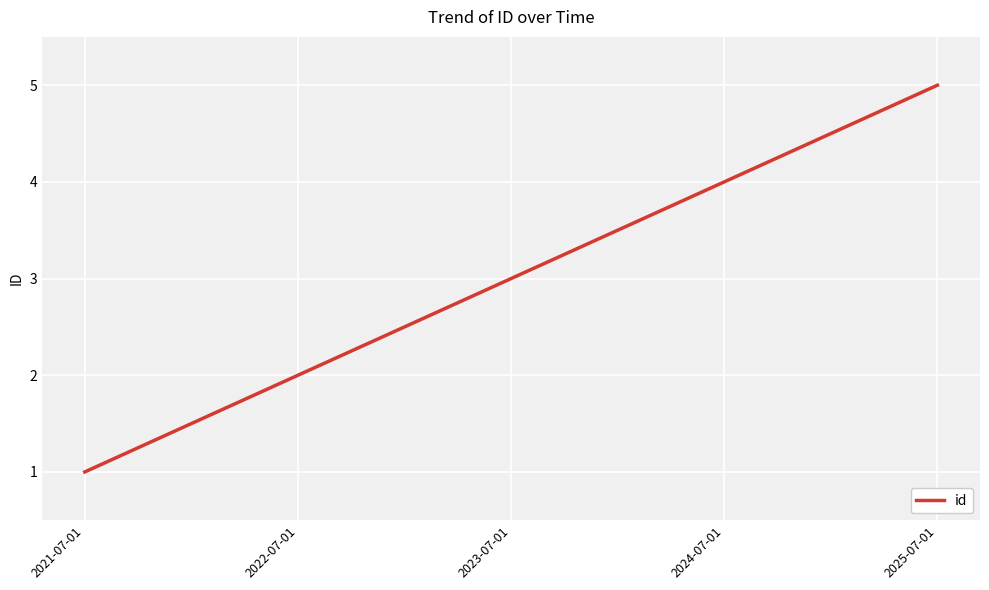

What is the ratio of the value at 2025-07-01 to the value at 2021-07-01?

5.0